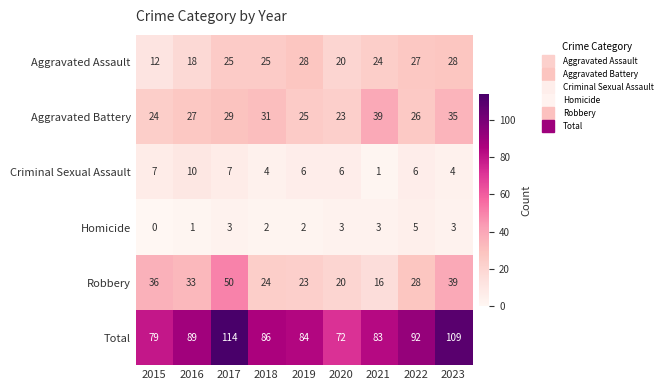

What is the difference between the Robbery values at 2019 and 2015?

13